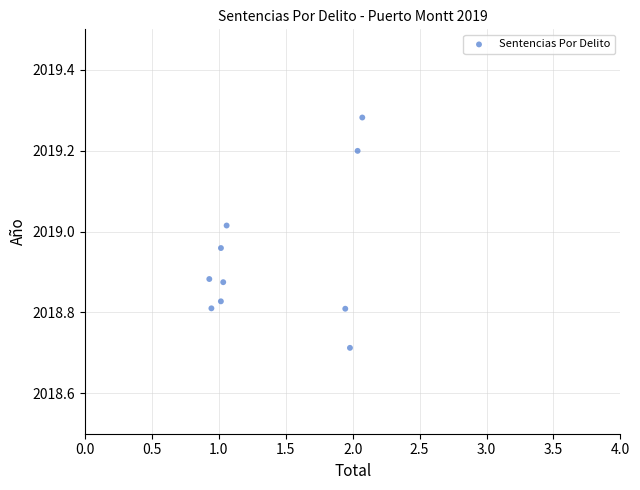

What is the range of Y values (max minus min)?

0.6